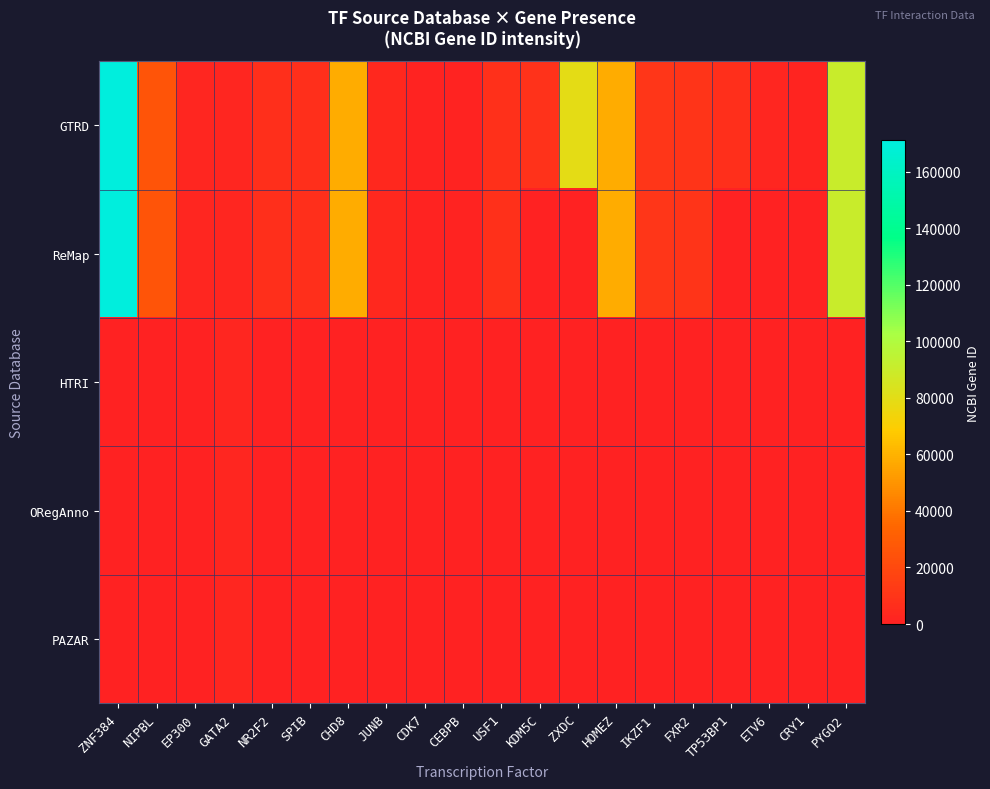

Reading left to right, transcribe all the data shown in this chart.

GTRD: ZNF384=171017	NIPBL=25836	EP300=2033	GATA2=2475	NR2F2=7026	SPIB=6689	CHD8=57680	JUNB=3726	CDK7=1022	CEBPB=1051	USF1=7391	KDM5C=8242	ZXDC=79364	HOMEZ=57594	IKZF1=10320	FXR2=9513	TP53BP1=7158	ETV6=2120	CRY1=1407	PYGO2=90780
ReMap: ZNF384=171017	NIPBL=25836	EP300=2033	GATA2=2475	NR2F2=7026	SPIB=6689	CHD8=57680	JUNB=3726	CDK7=1022	CEBPB=1051	USF1=7391	KDM5C=0	ZXDC=0	HOMEZ=57594	IKZF1=10320	FXR2=9513	TP53BP1=0	ETV6=0	CRY1=0	PYGO2=90780
HTRI: ZNF384=0	NIPBL=0	EP300=0	GATA2=2475	NR2F2=0	SPIB=0	CHD8=0	JUNB=0	CDK7=0	CEBPB=0	USF1=0	KDM5C=0	ZXDC=0	HOMEZ=0	IKZF1=0	FXR2=0	TP53BP1=0	ETV6=0	CRY1=0	PYGO2=0
ORegAnno: ZNF384=0	NIPBL=0	EP300=0	GATA2=2475	NR2F2=0	SPIB=0	CHD8=0	JUNB=0	CDK7=0	CEBPB=0	USF1=0	KDM5C=0	ZXDC=0	HOMEZ=0	IKZF1=0	FXR2=0	TP53BP1=0	ETV6=0	CRY1=0	PYGO2=0
PAZAR: ZNF384=0	NIPBL=0	EP300=0	GATA2=2475	NR2F2=0	SPIB=0	CHD8=0	JUNB=0	CDK7=0	CEBPB=0	USF1=0	KDM5C=0	ZXDC=0	HOMEZ=0	IKZF1=0	FXR2=0	TP53BP1=0	ETV6=0	CRY1=0	PYGO2=0